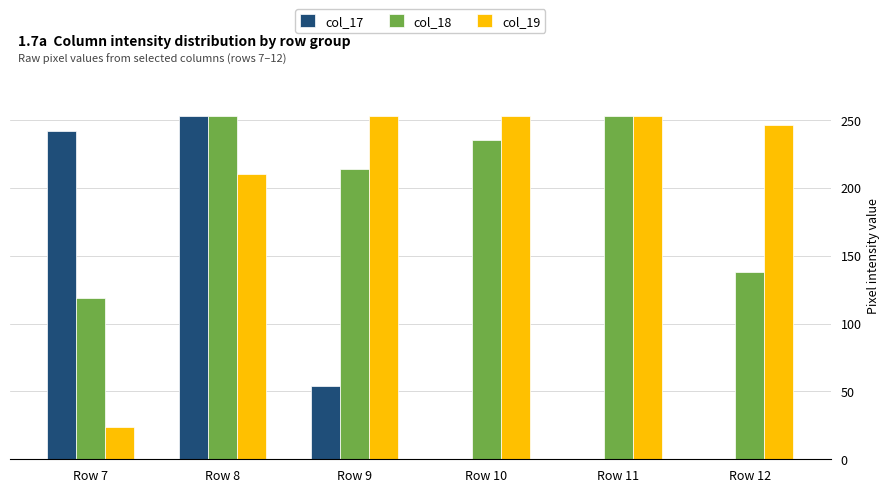

Which series has the largest total across all categories?

col_19